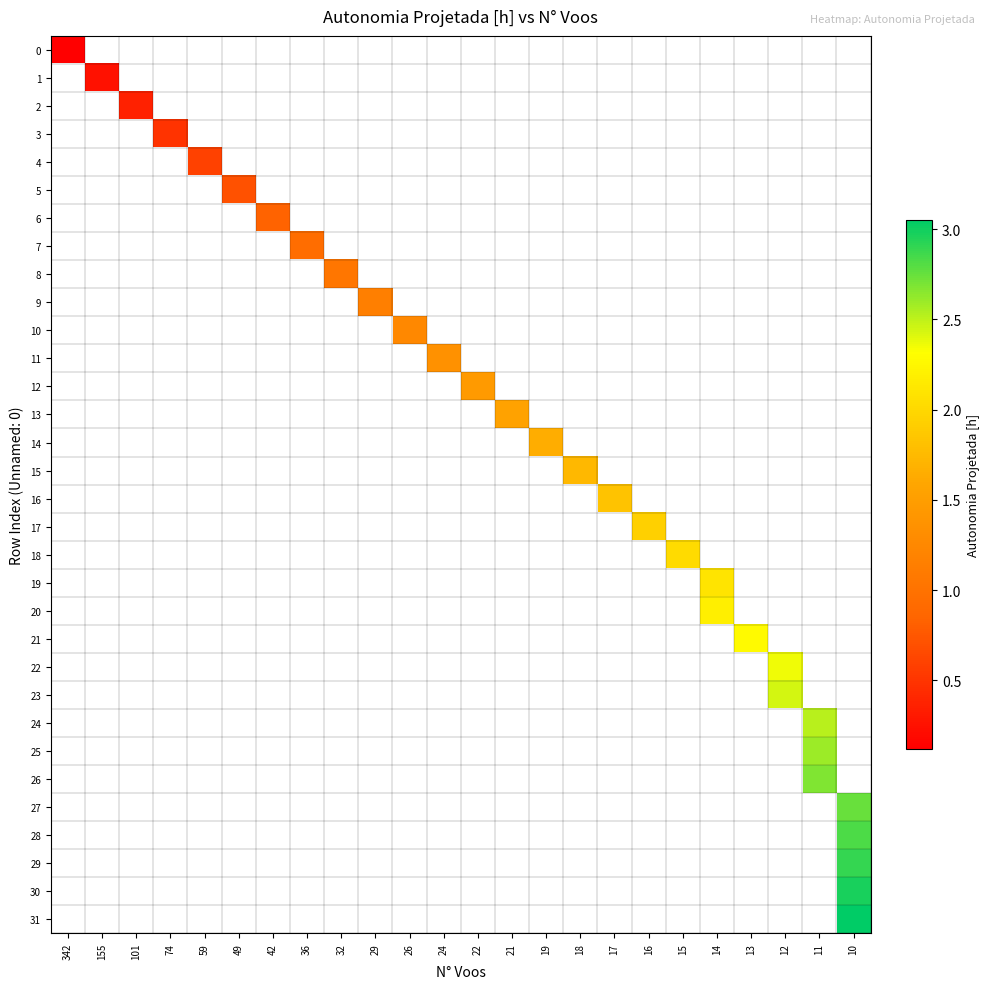

How many categories are shown in the chart?

24